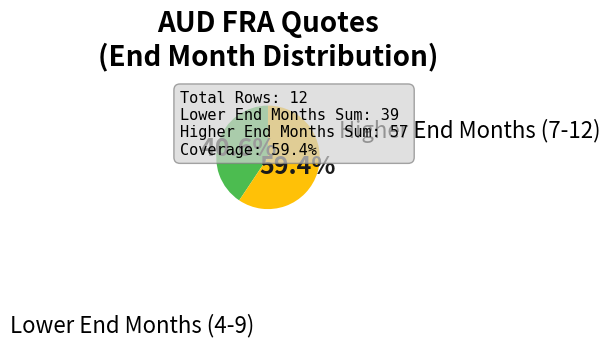

Count the number of slices in the pie.

2